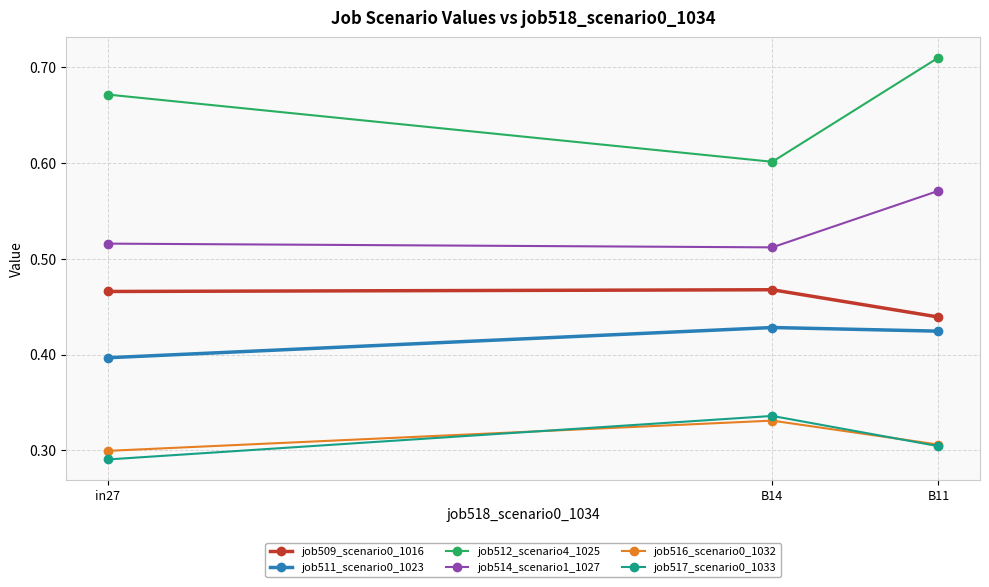

Which series has the largest range (max minus min)?

job512_scenario4_1025